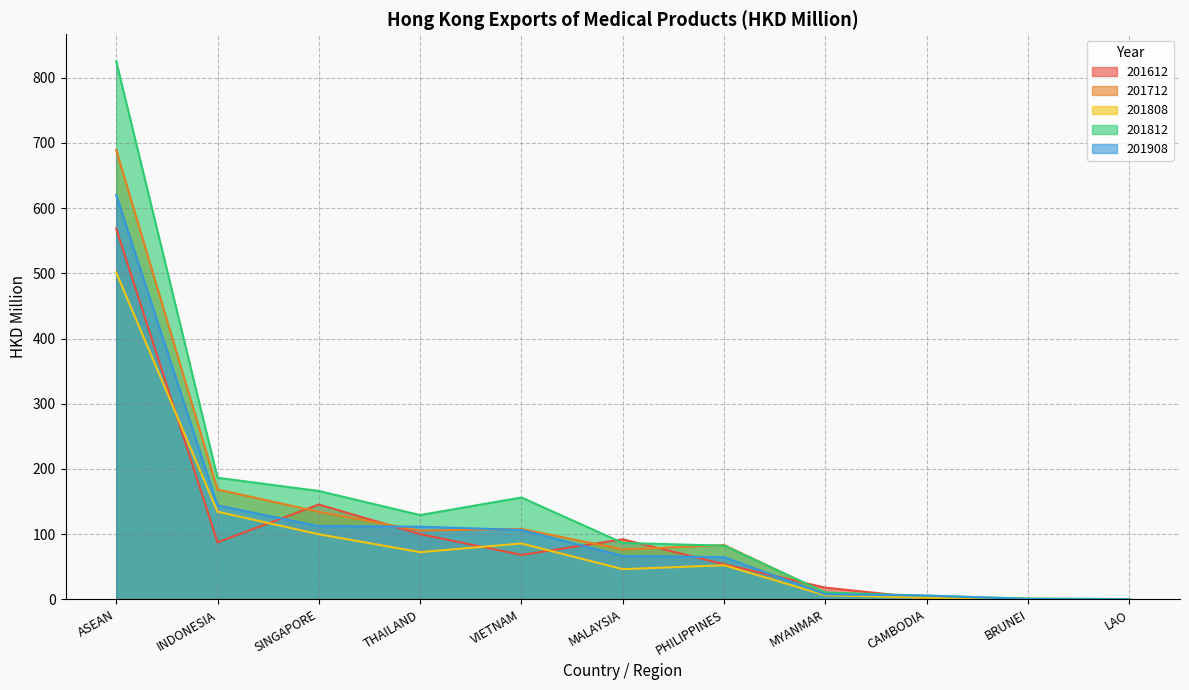

At which label does 201612 reach its peak?

ASEAN